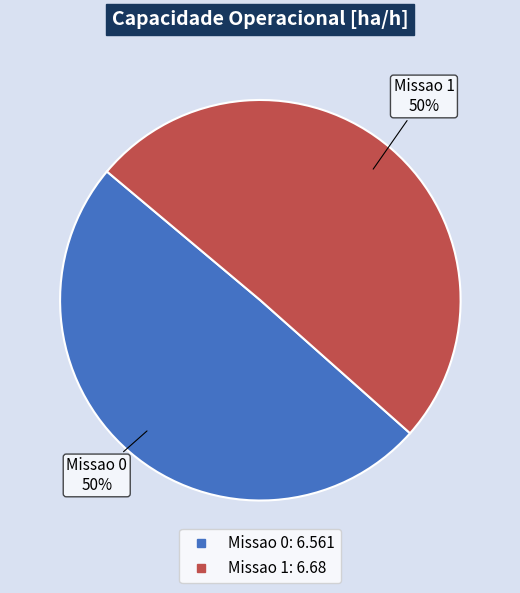

What percentage is the Missao 1 slice, to the nearest percent?

50%